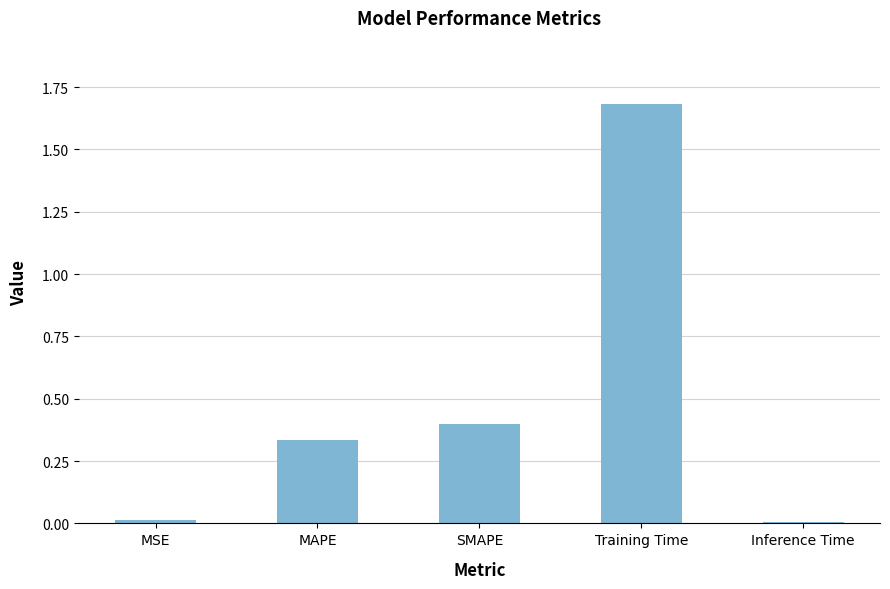

What is the label of the 5th bar from the right?

MSE